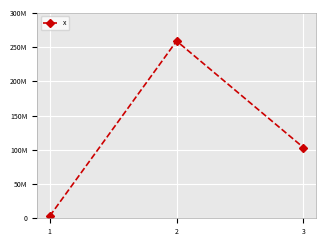

Is this an area chart (filled region under the line)?

No